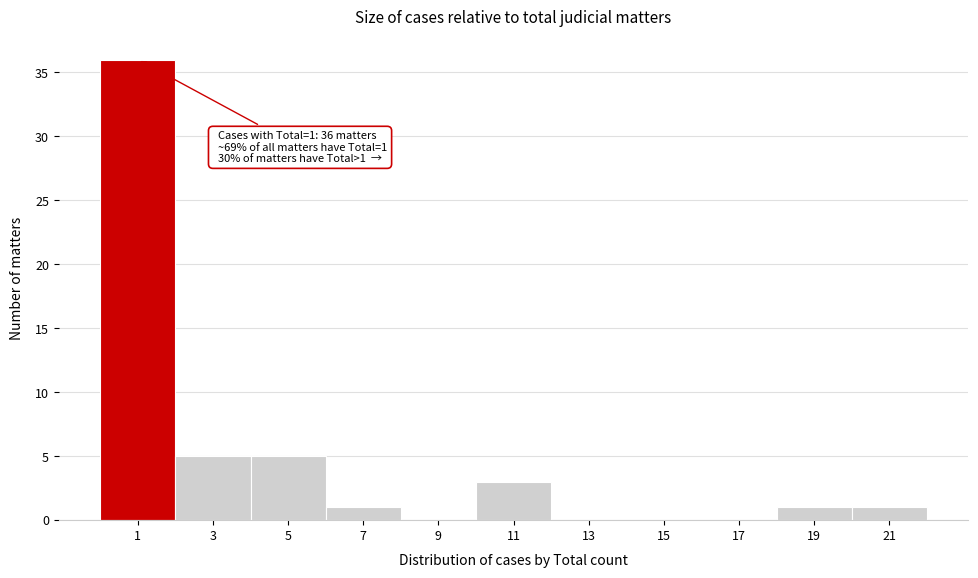

Reading left to right, what are all the values shown in this chart?

1=36	3=5	5=5	7=1	9=0	11=3	13=0	15=0	17=0	19=1	21=1